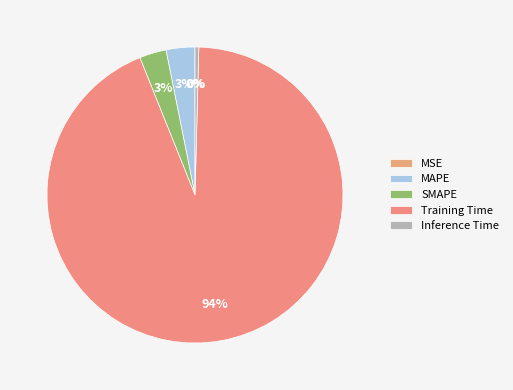

Which slice is the smallest?

MSE